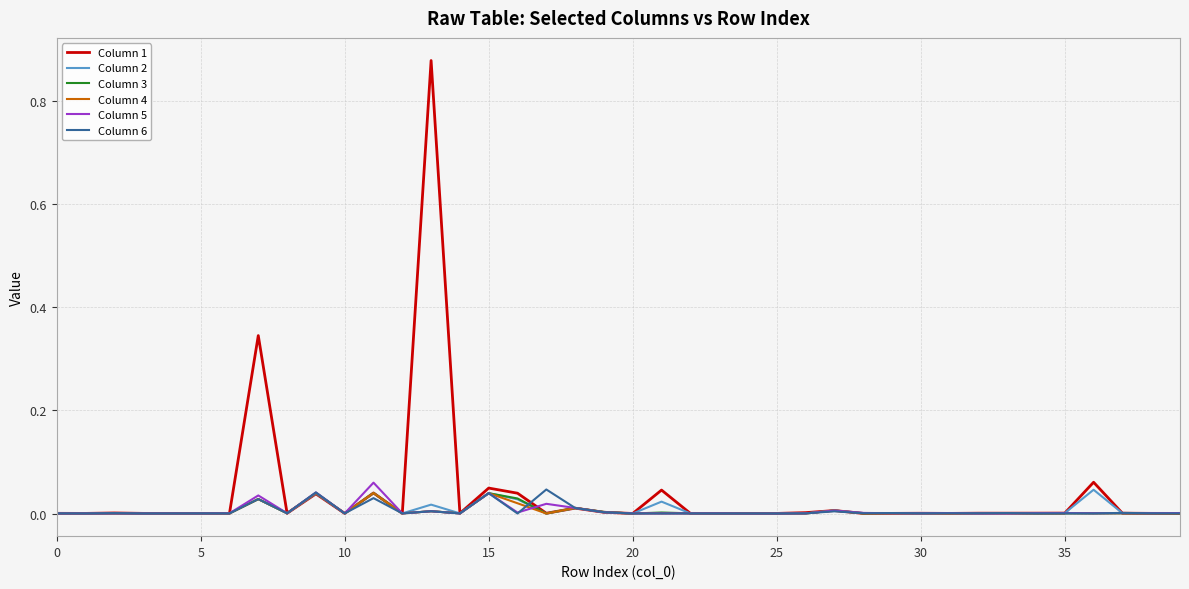

Which series has the largest total across all categories?

Column 1